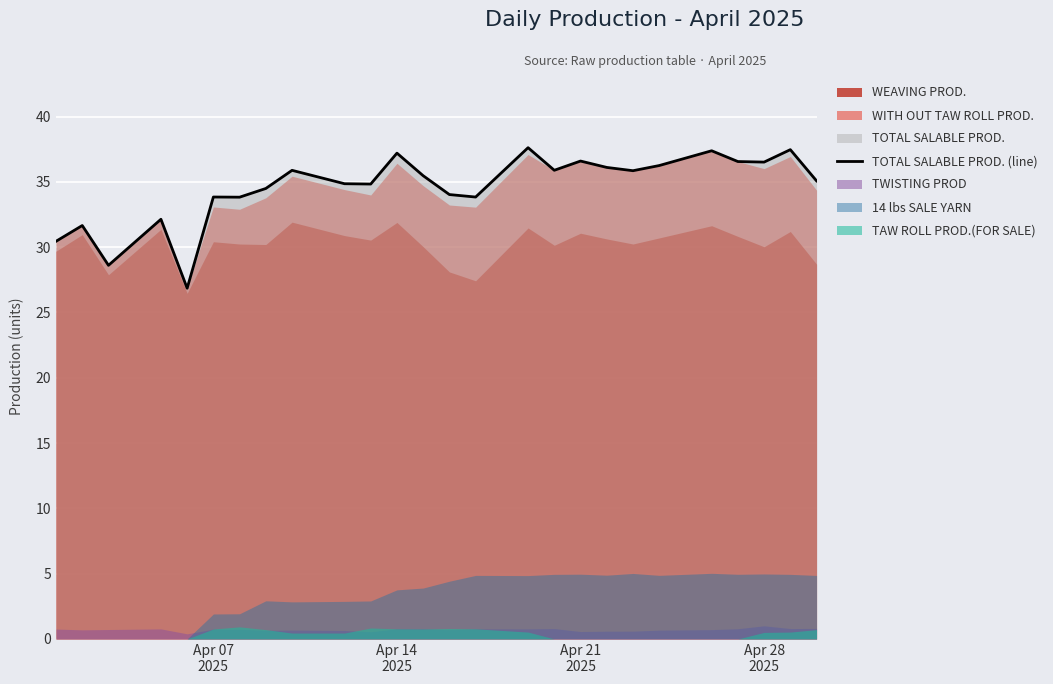

What is the highest value of the TOTAL SALABLE PROD. (line) series?

37.6